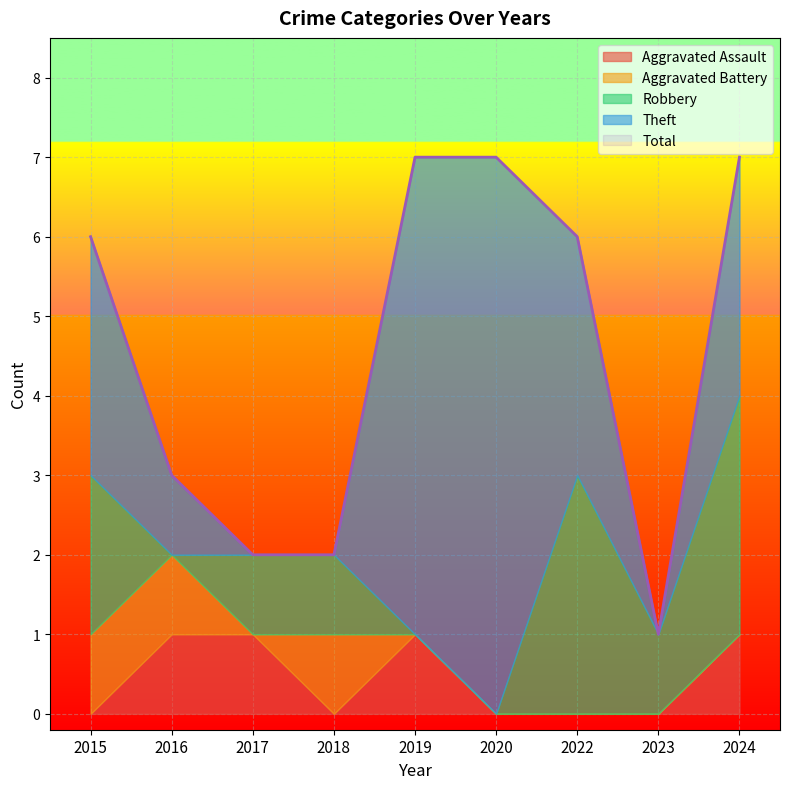

What is the maximum value shown in the chart?

7